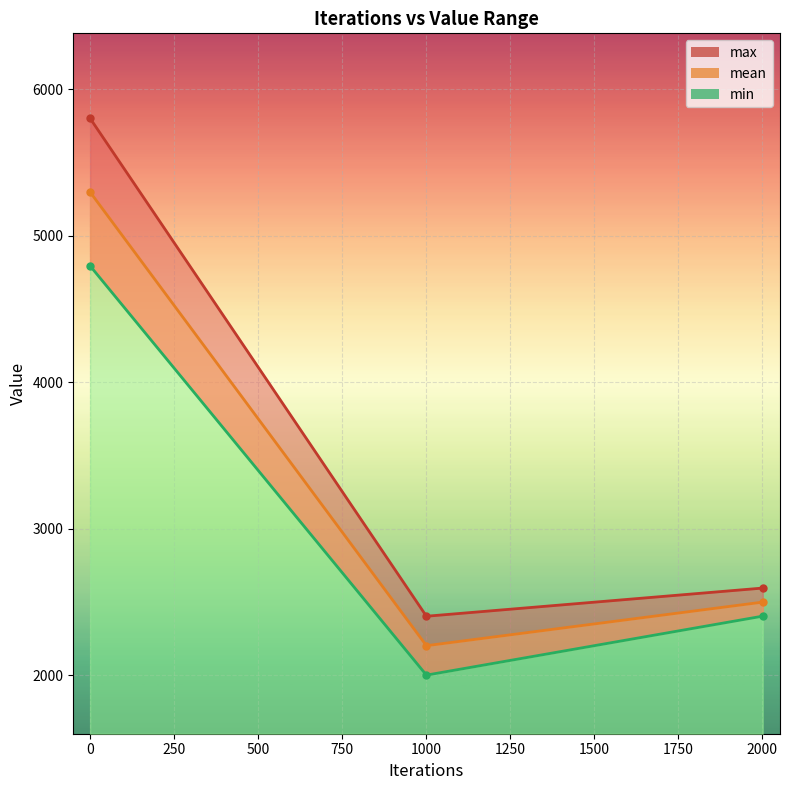

What is the value of the max point at the 2nd from the left?

2402.0